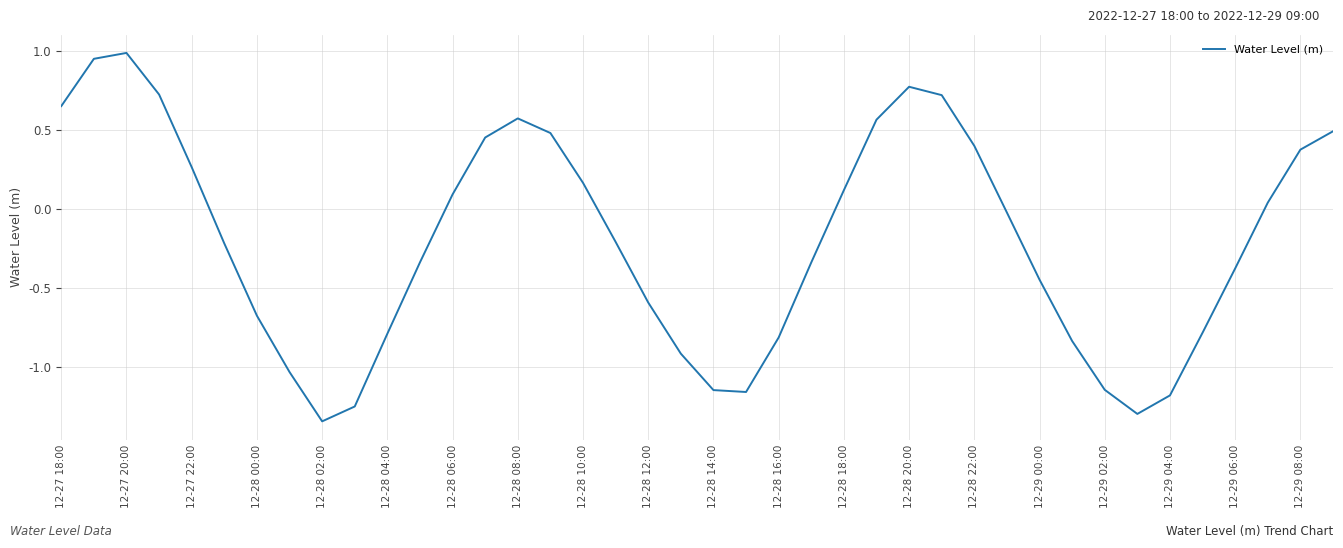

What is the difference between the maximum and minimum values?

2.3